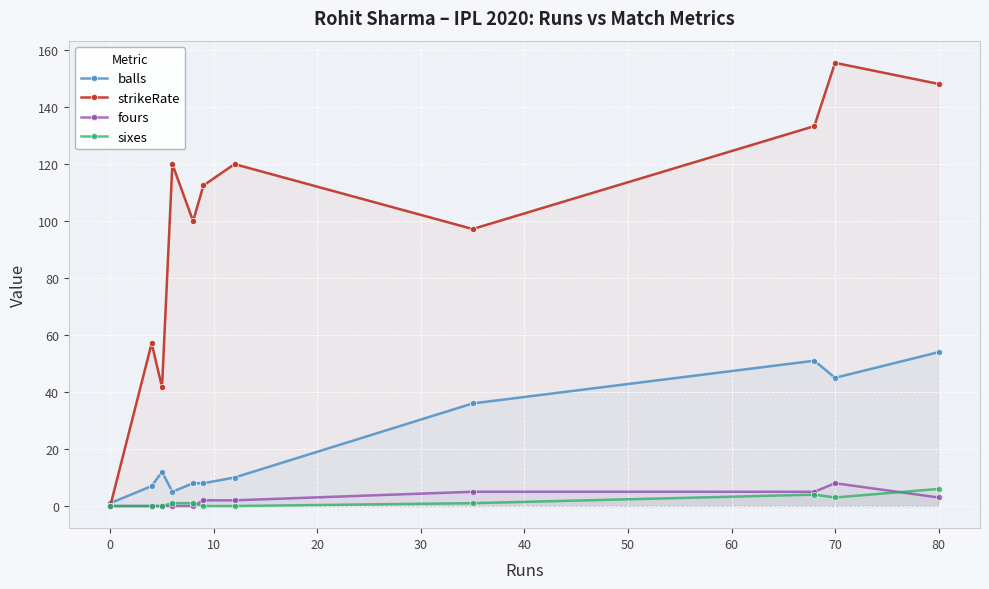

How many series are shown in this chart?

4